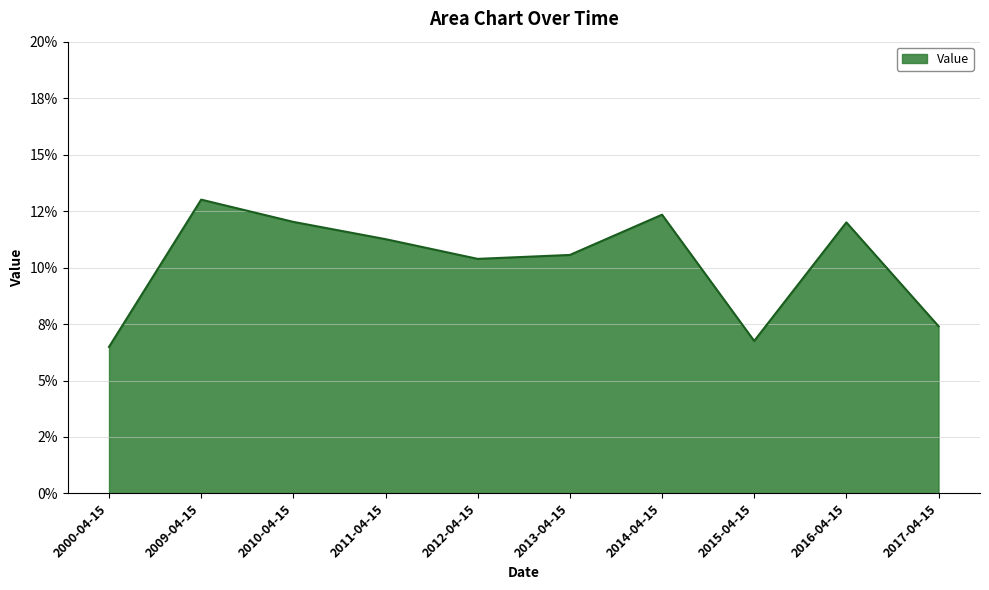

How many interior local valleys (lower than both neighbors) does the data have?

2